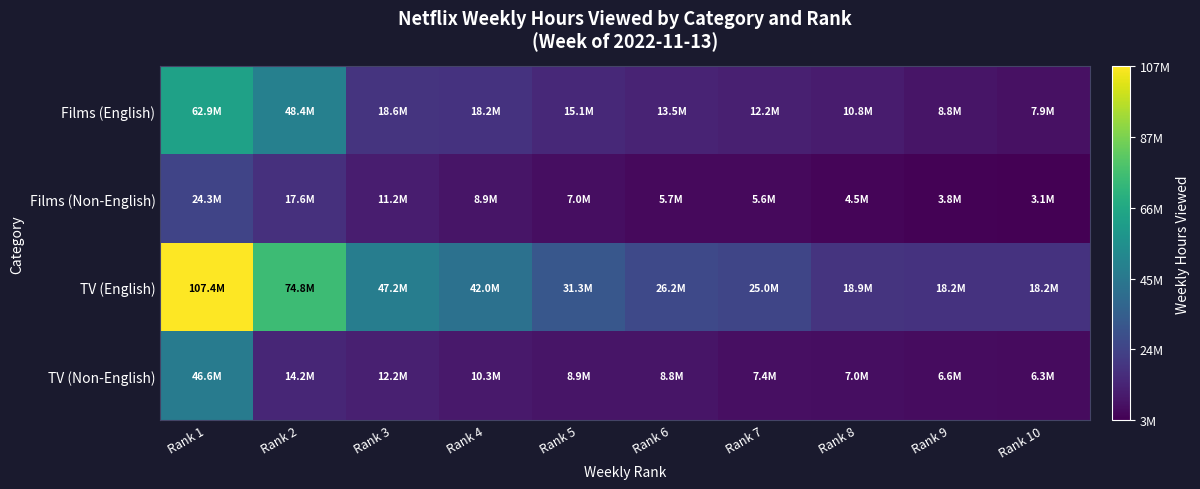

Which has a higher value, Rank 10 or Rank 2?

Rank 2